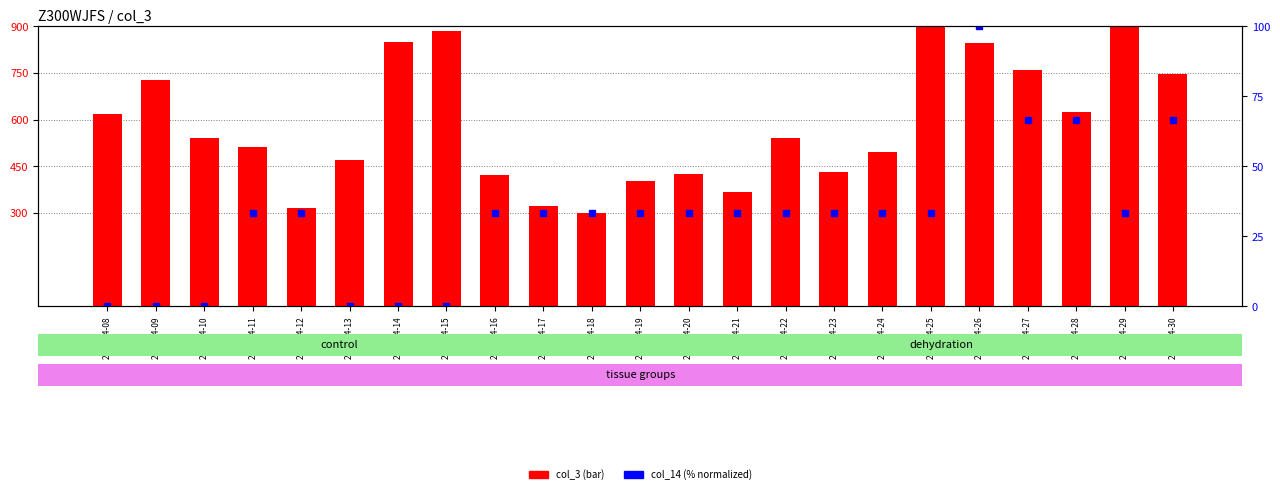

What is the sum of the col_3 values at 2022-04-27 and 2022-04-23?

1190.8